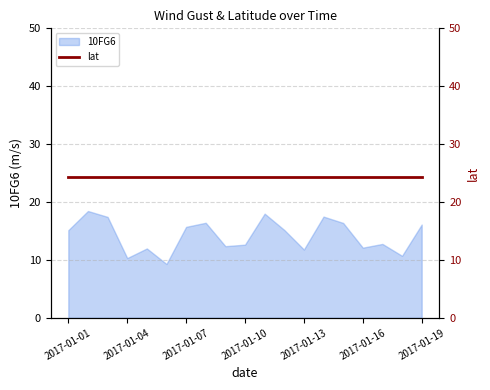

Reading left to right, transcribe all the data shown in this chart.

2017-01-01=15.1	2017-01-02=18.4	2017-01-03=17.4	2017-01-04=10.3	2017-01-05=12.0	2017-01-06=9.3	2017-01-07=15.7	2017-01-08=16.4	2017-01-09=12.4	2017-01-10=12.6	2017-01-11=18.0	2017-01-12=15.2	2017-01-13=11.8	2017-01-14=17.5	2017-01-15=16.4	2017-01-16=12.1	2017-01-17=12.8	2017-01-18=10.7	2017-01-19=16.1